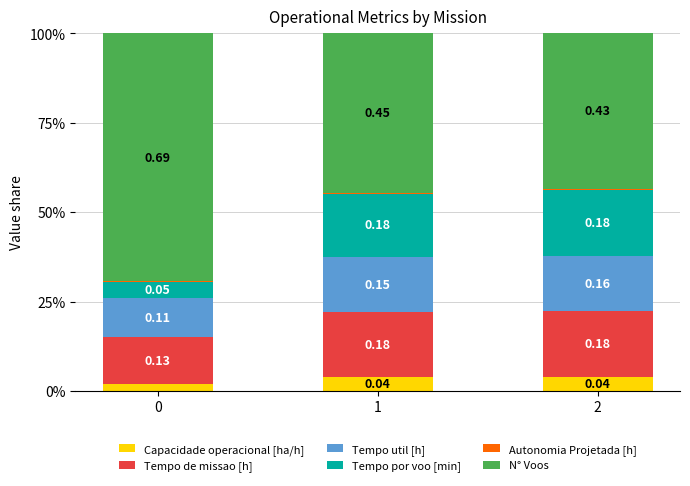

Are the bars horizontal?

No